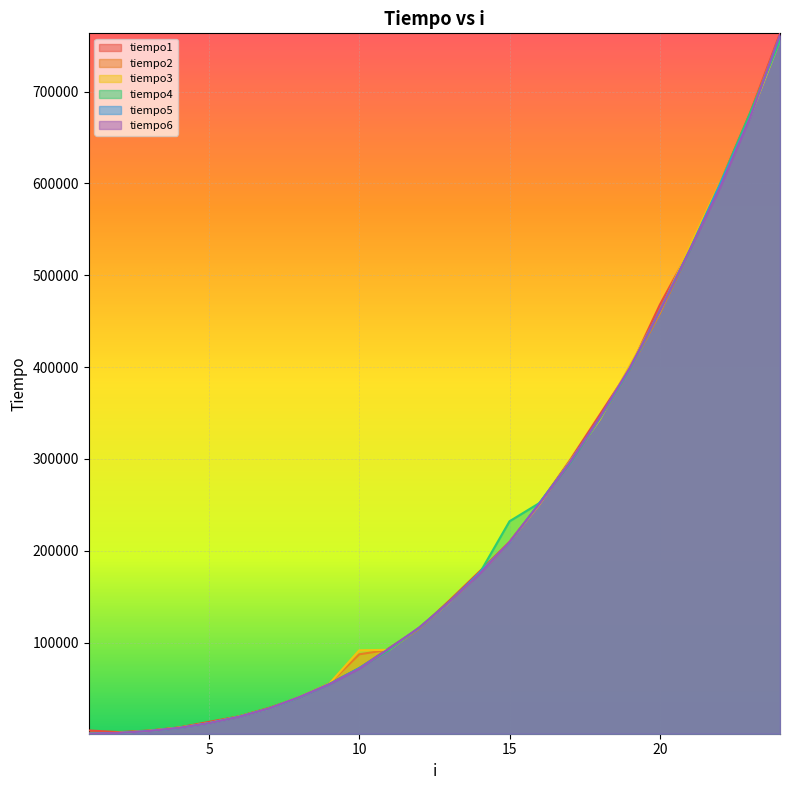

Reading left to right, extract all data points from this chart.

tiempo1: 4400	2584	4260	7682	13758	19764	28983	40157	55242	72213	94213	115723	145892	177390	209865	251558	298141	348075	398219	467779	527909	600052	676386	763405
tiempo2: 1117	1885	4050	7472	12501	19624	28424	40576	55312	87298	92466	115443	144146	175644	209097	251558	296534	343605	397451	458280	527351	598307	674500	761449
tiempo3: 908	1746	3841	7333	12361	19485	28215	40646	55173	91698	92187	116630	143797	175713	209446	250650	296883	342627	401781	459956	531820	600472	671847	756141
tiempo4: 908	1676	3841	7123	12291	19345	28285	40367	54824	72352	92117	116561	144286	175364	232144	252117	294859	343884	398009	461004	527211	599145	676386	755373
tiempo5: 839	1606	3771	7053	12291	19345	28215	40366	54614	72143	93654	116142	144286	176063	208957	252257	295976	344723	397870	461283	527560	598446	671636	760402
tiempo6: 838	1746	3771	7193	12291	19205	28354	40646	54614	71584	93584	116561	144287	174736	209586	251279	295766	345072	399197	460865	527699	594954	671217	761938